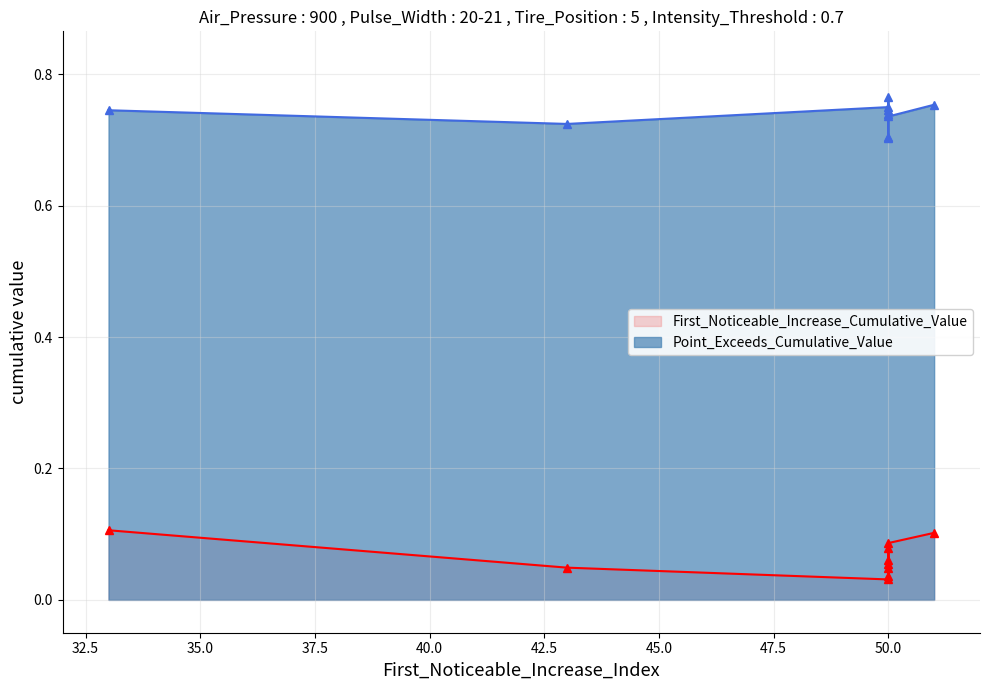

How many series are shown in this chart?

2